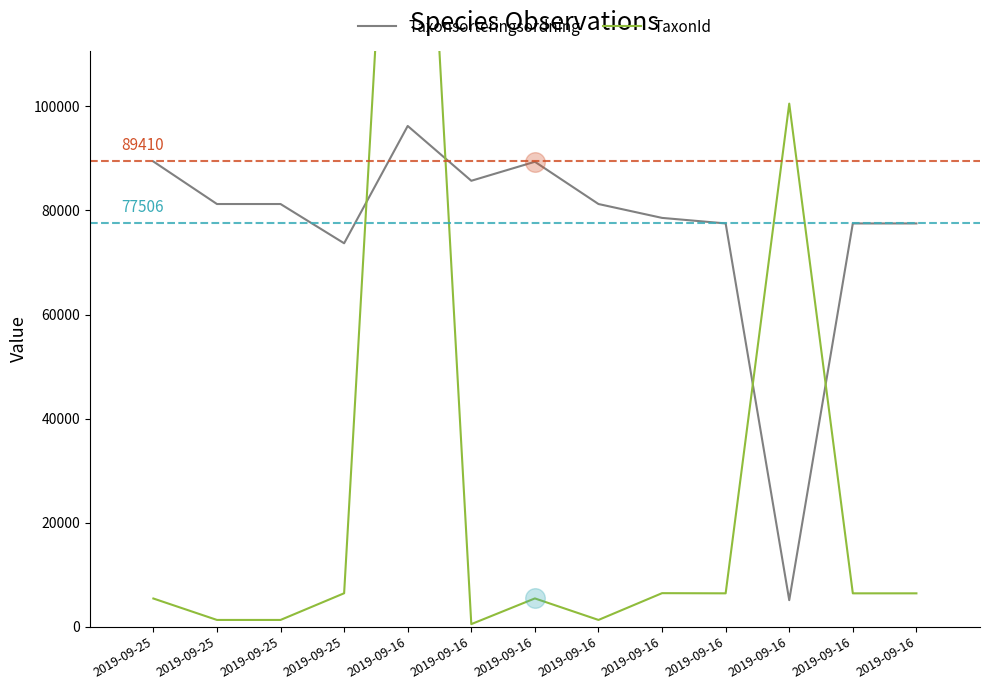

Which series reaches the maximum Y coordinate?

TaxonId